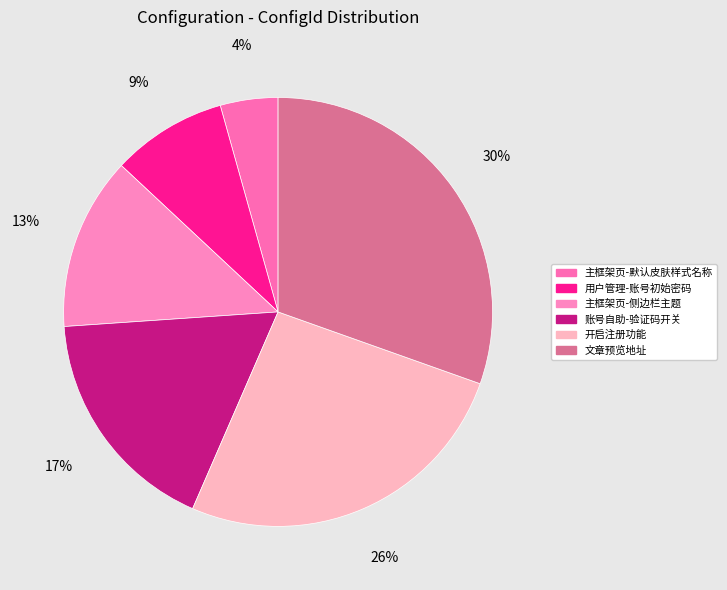

To the nearest percent, what portion does 主框架页-默认皮肤样式名称 represent?

4%